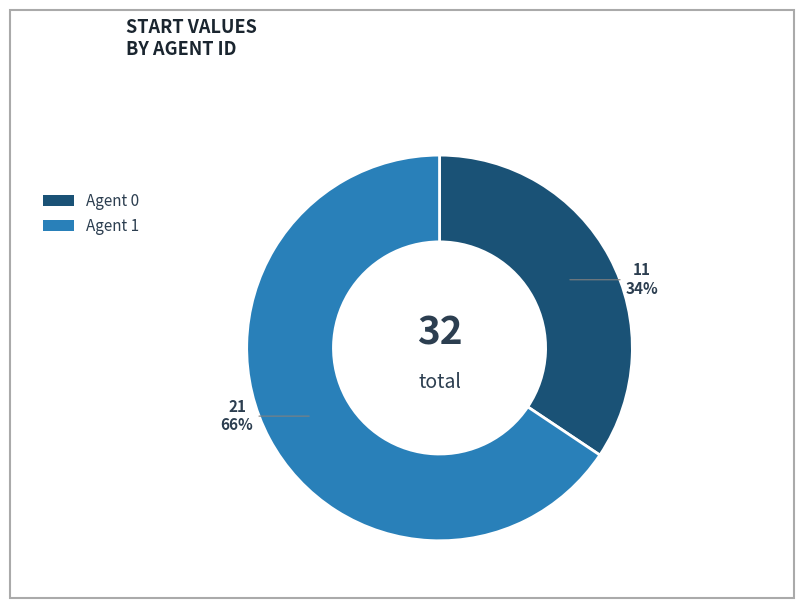

Is there any slice that represents more than half of the pie?

Yes